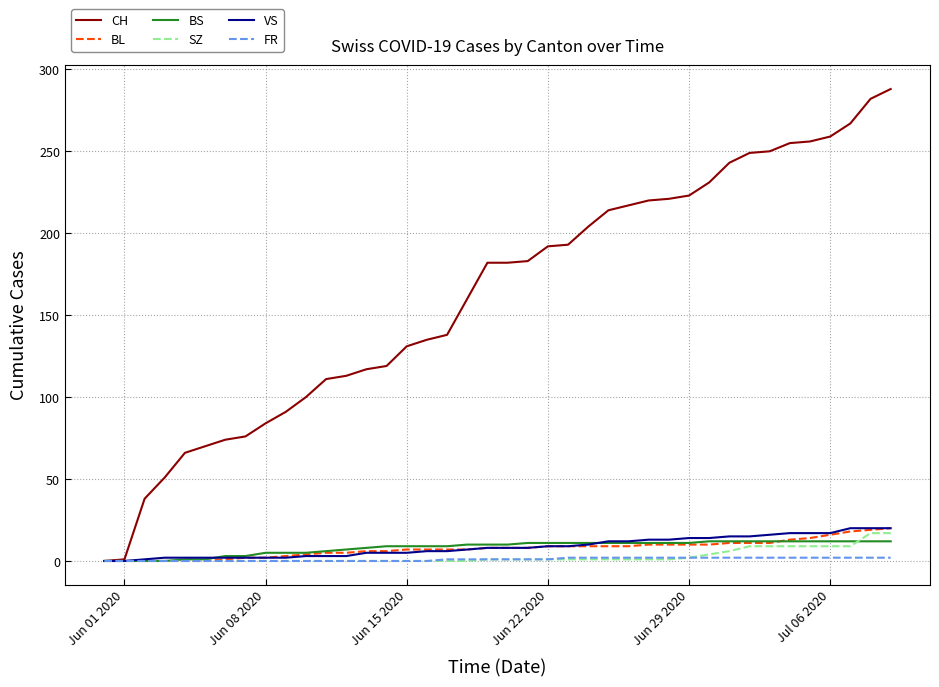

At how many categories does at least one series exceed 150?

22